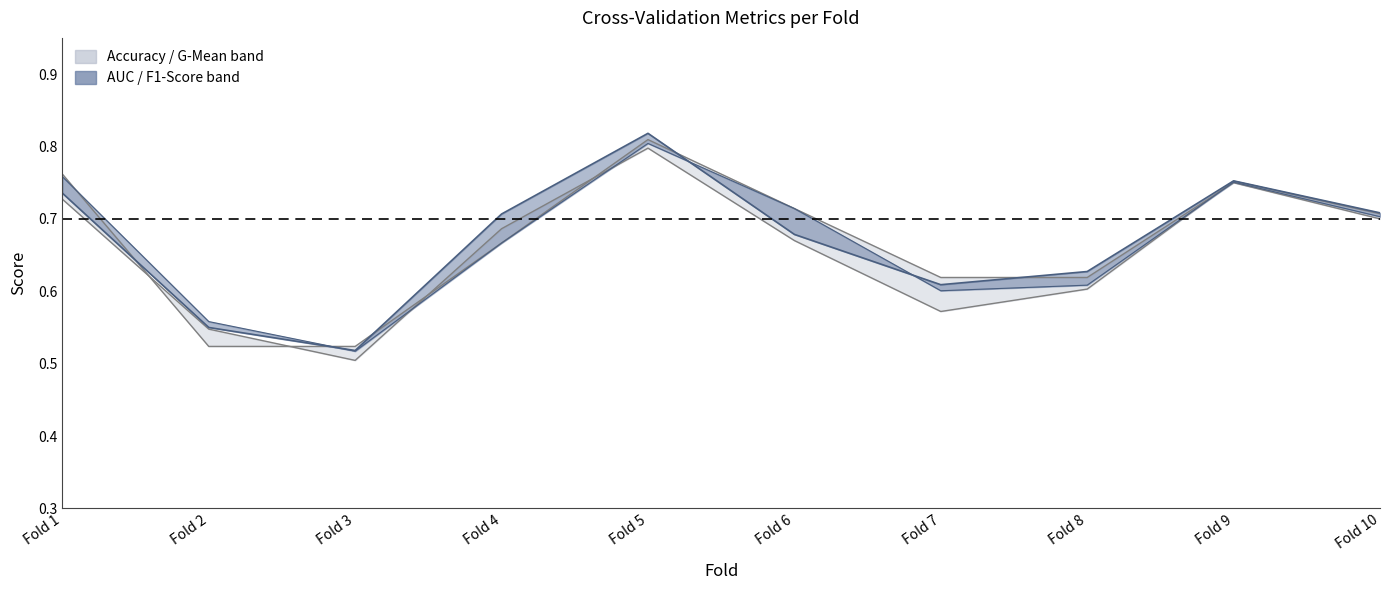

Is it true that accuracy equals 1.0 at Fold 10?

False